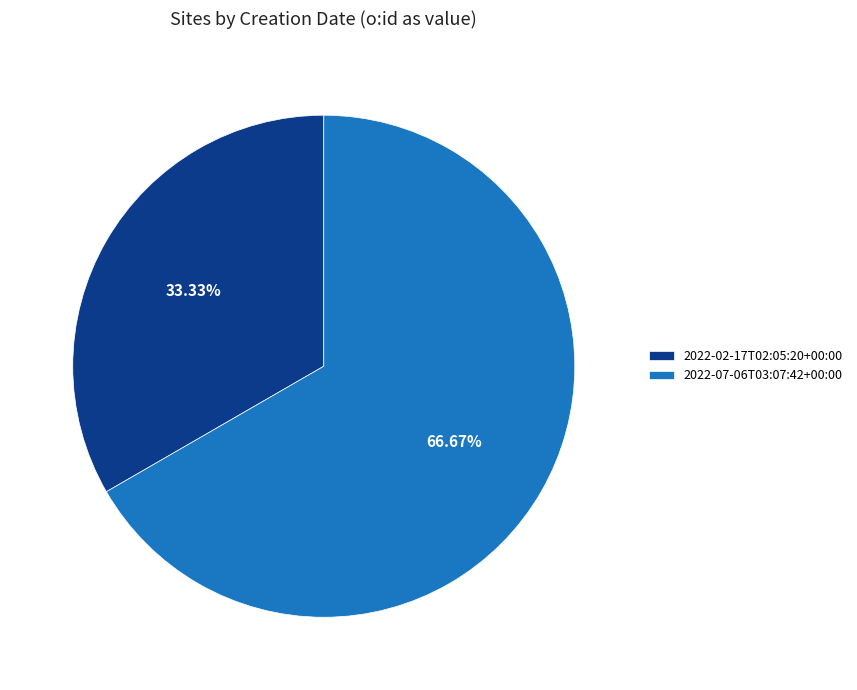

How many segments does this pie chart have?

2